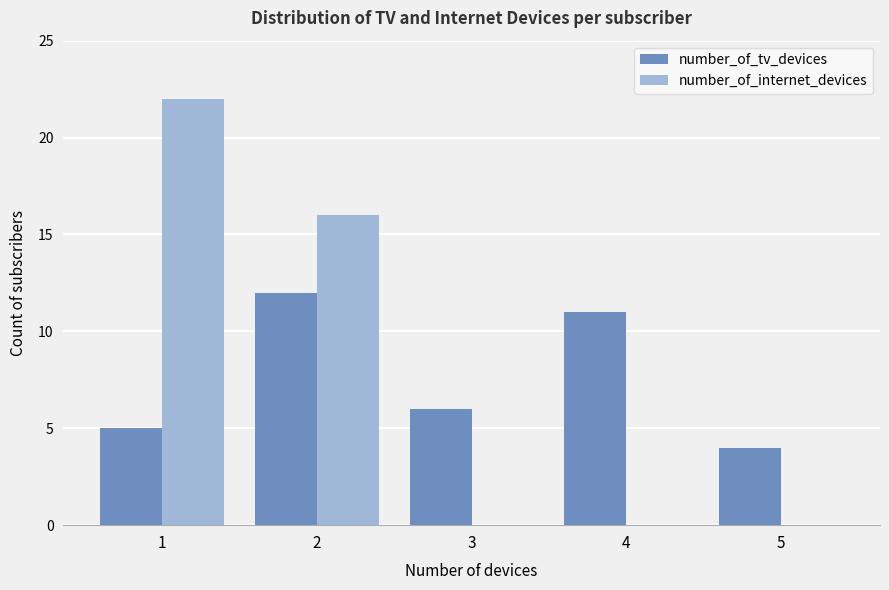

What is the greatest value displayed?

22